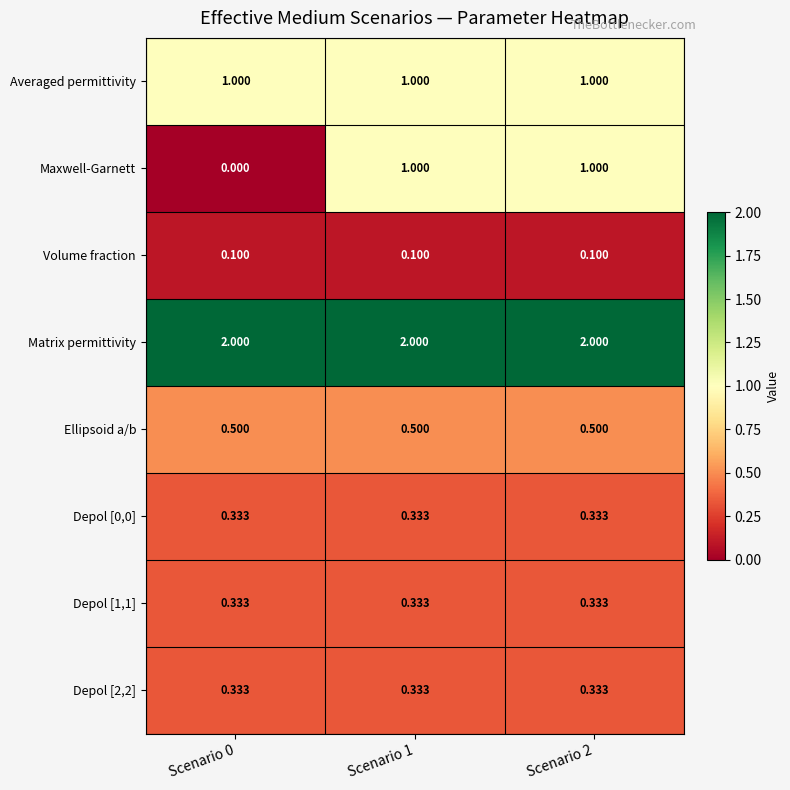

Which series has the widest spread of values?

Maxwell-Garnett